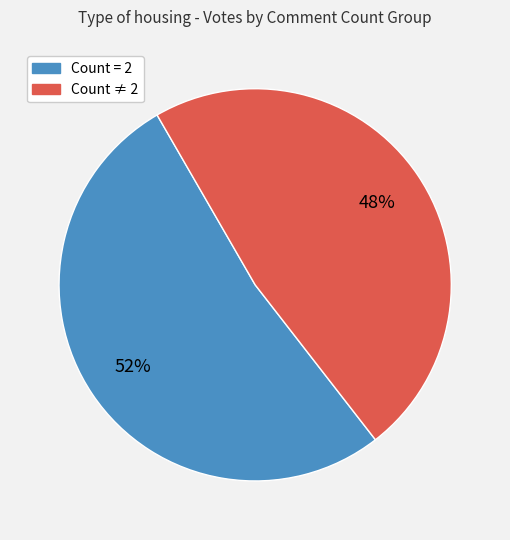

Is there a majority slice in this chart?

Yes